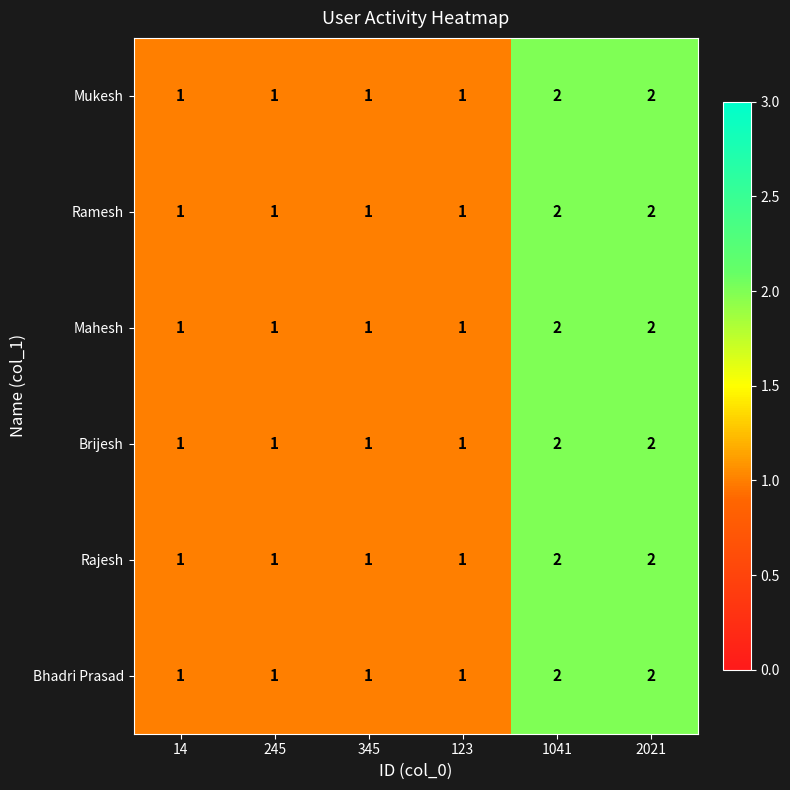

What is the total value across all series at 345?

6